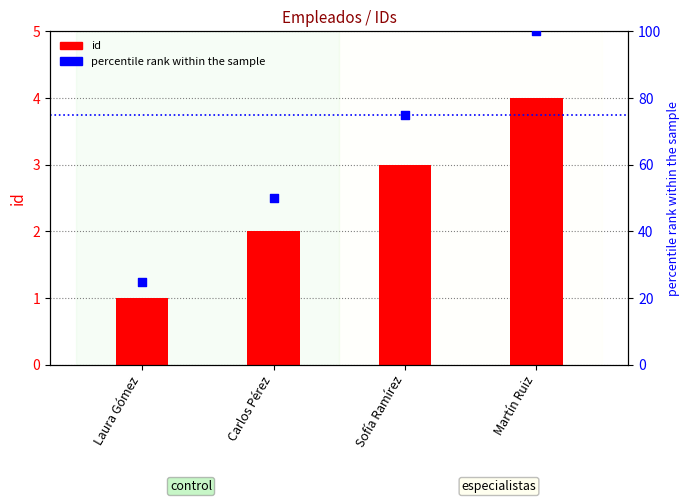

Which series contains the lowest Y value?

id